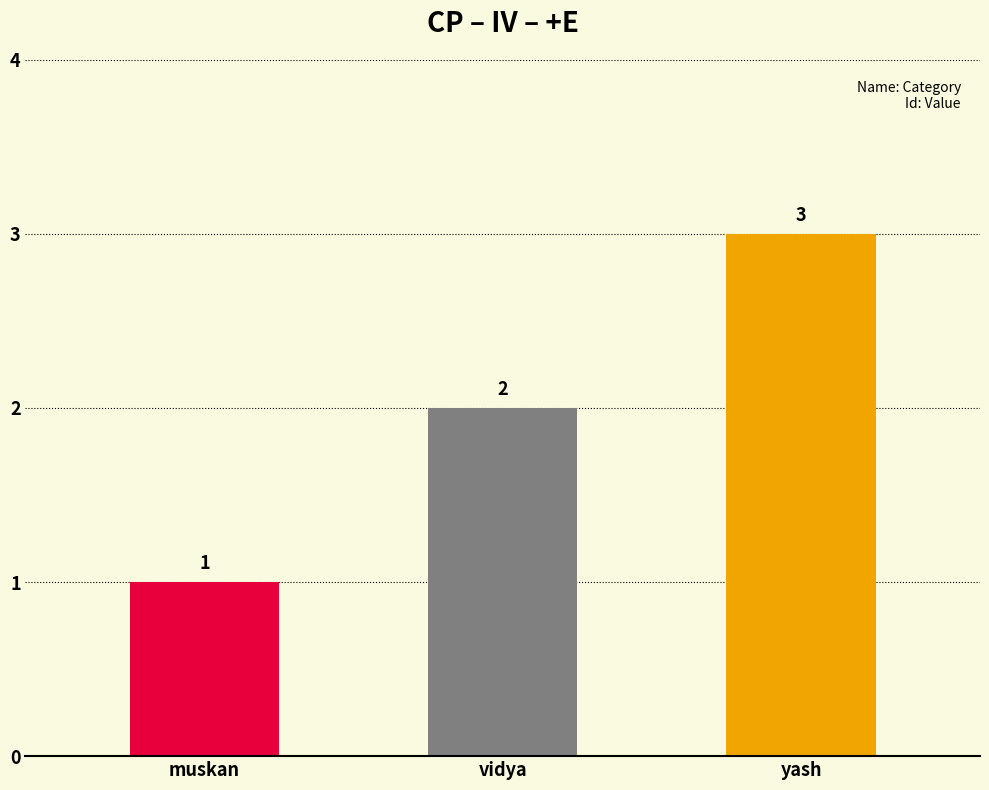

What is the change in value from vidya to yash?

+1